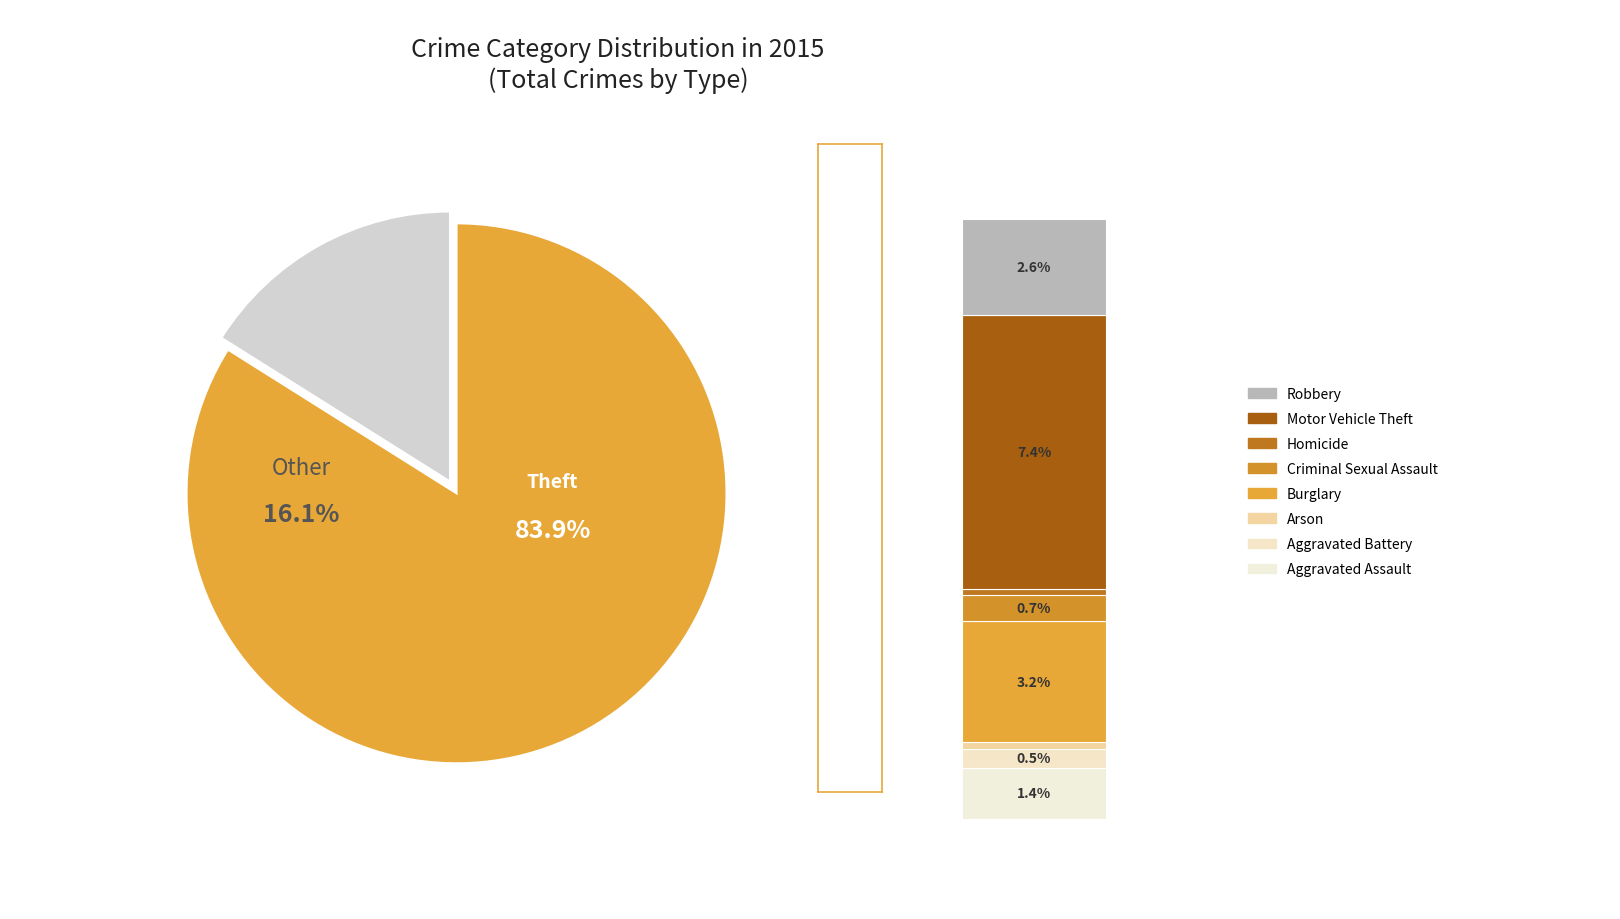

To the nearest percent, what percentage of the pie is Theft?

84%